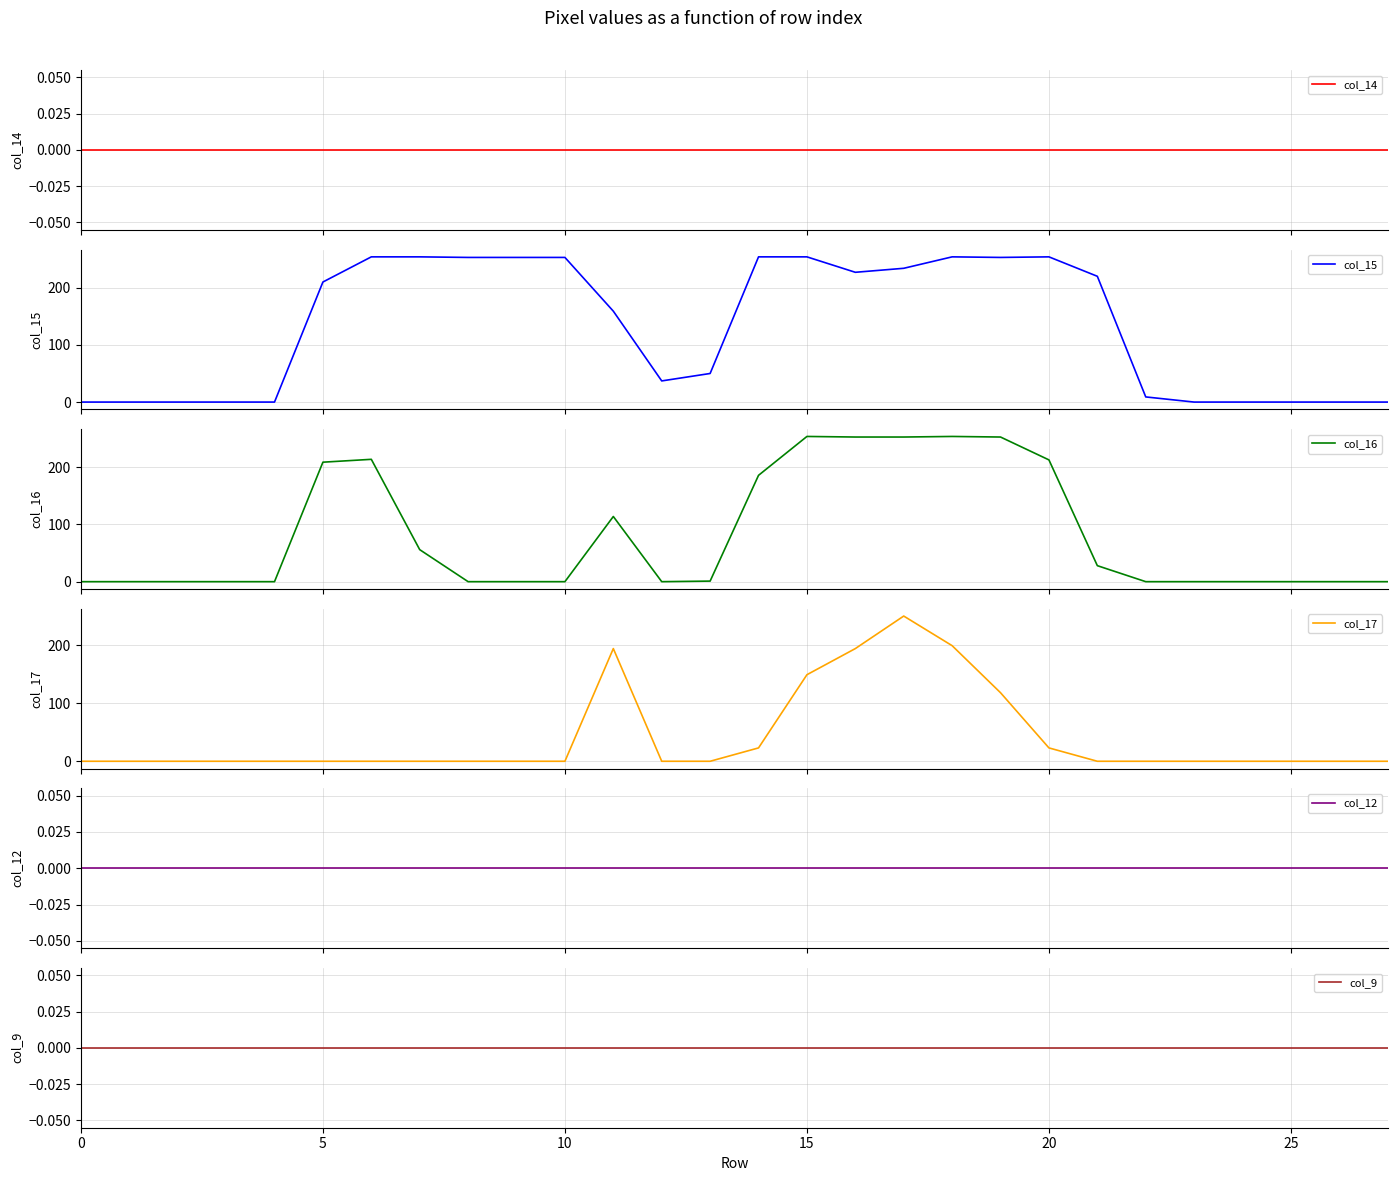

Is the value of col_9 at 5 greater than the value of col_17 at 15?

No